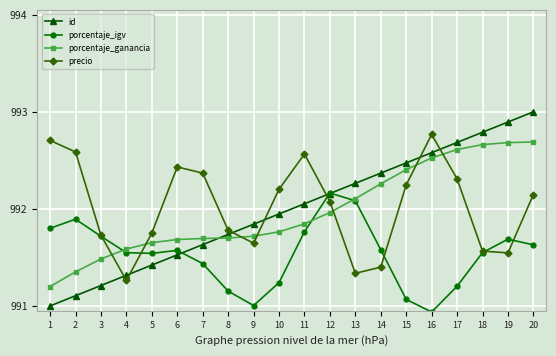

True or false: porcentaje_igv has more than 2 interior local peaks.

True